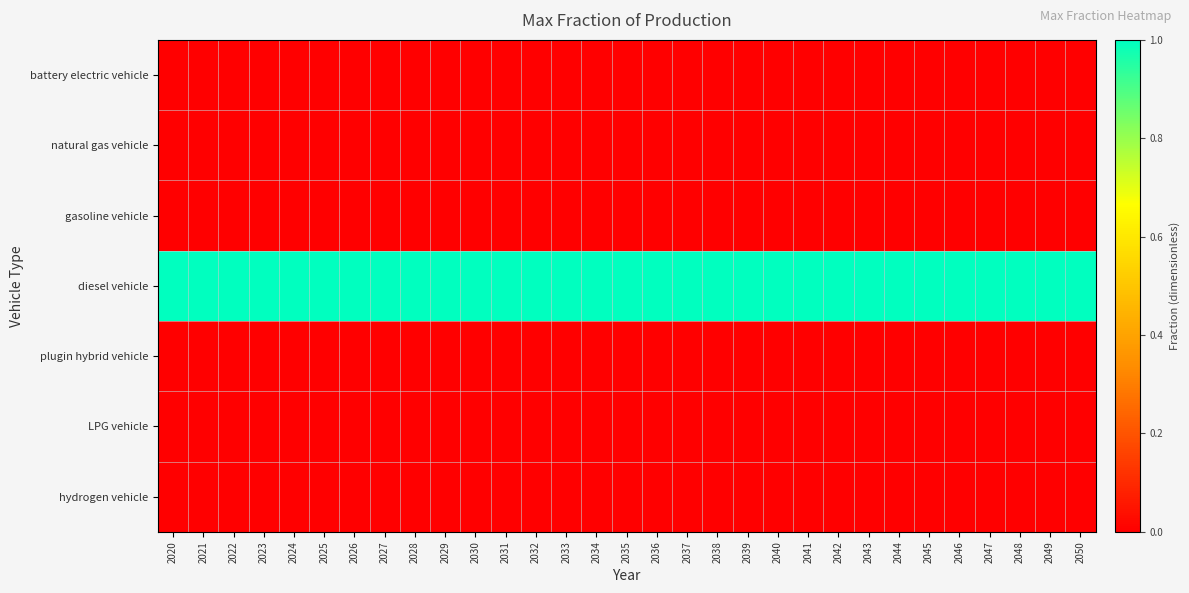

List the series in order of their peak value, highest first.

diesel vehicle, battery electric vehicle, natural gas vehicle, gasoline vehicle, plugin hybrid vehicle, LPG vehicle, hydrogen vehicle